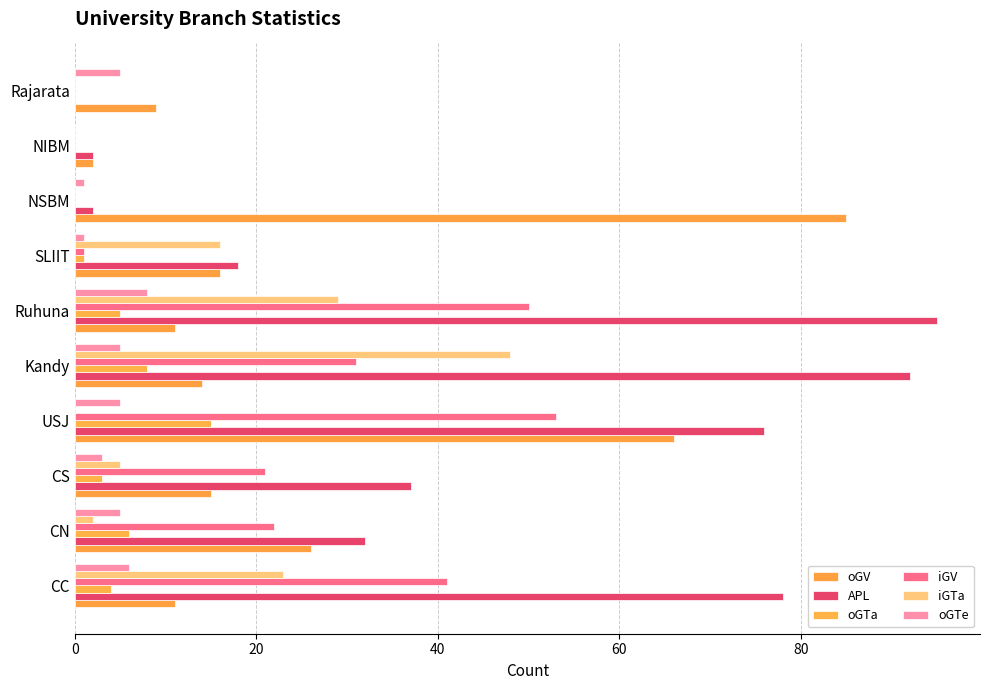

List the series in order of their peak value, lowest first.

oGTe, oGTa, iGTa, iGV, oGV, APL